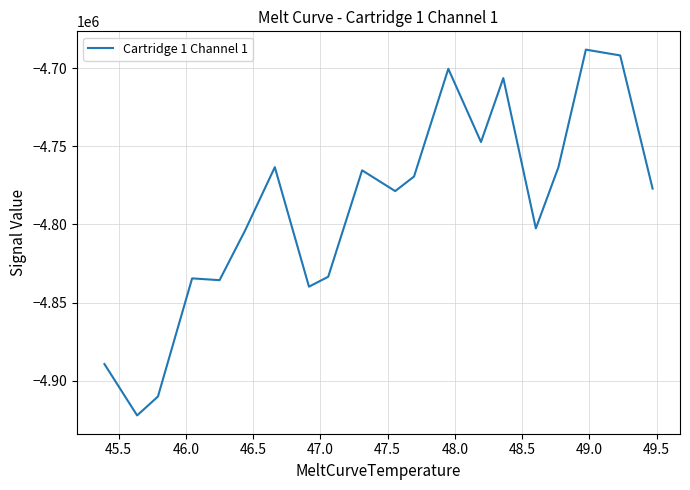

What is the difference between the maximum and minimum values?

234020